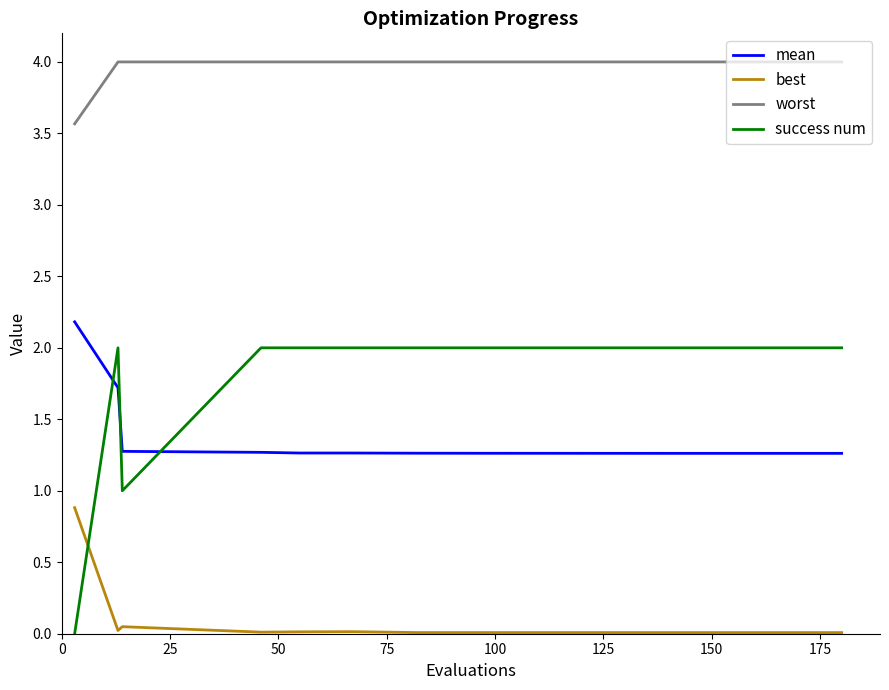

List the series in order of their peak value, highest first.

worst, mean, success num, best